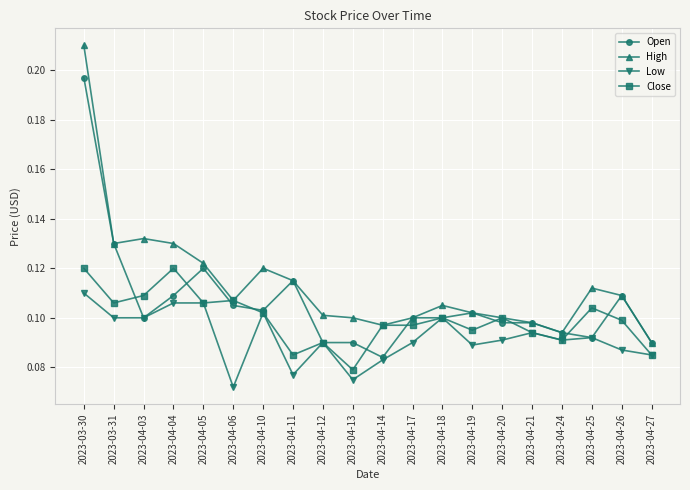

Rank the series by their average value, from lowest to highest.

Low, Close, Open, High